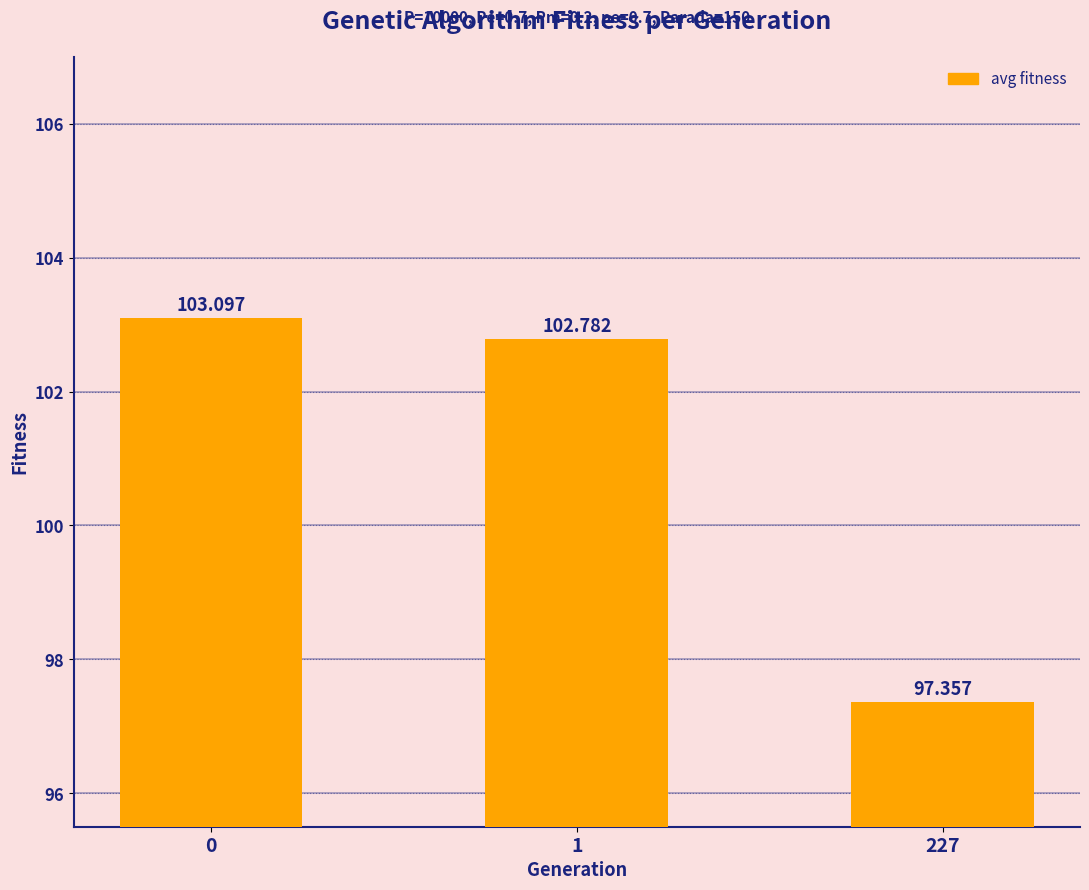

Reading right to left, extract all data points from this chart.

97.4	102.8	103.1